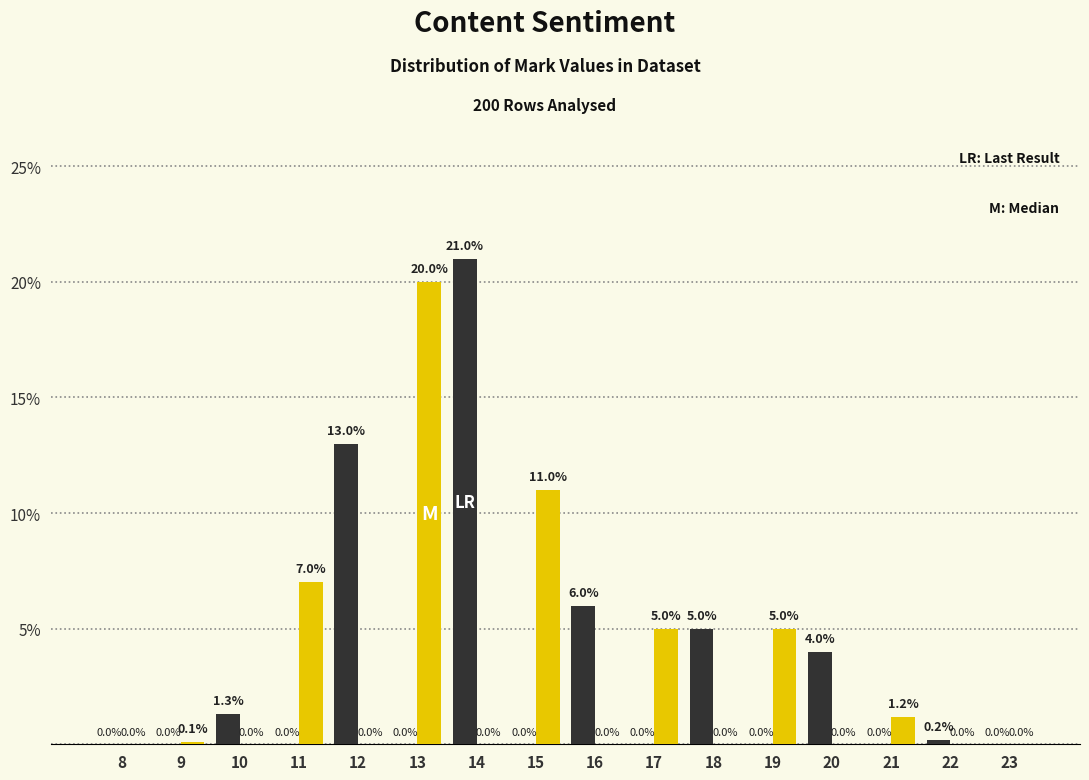

Which category has the highest value across all series?

14